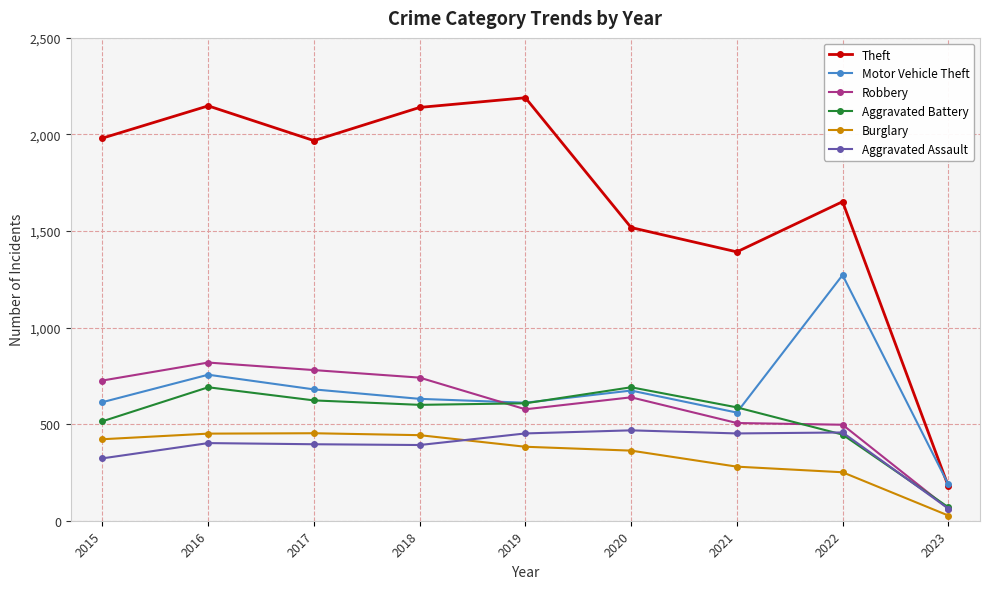

What is the minimum value for Burglary?

27